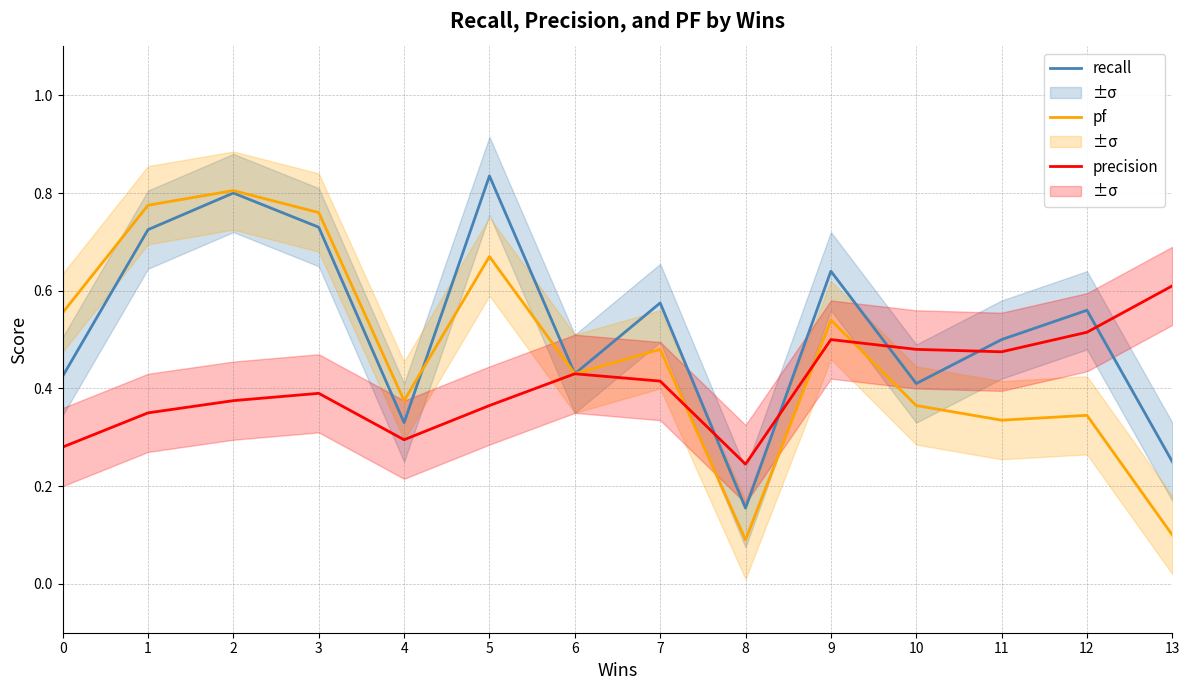

What is the spread (max minus min) of values at 7?

0.2